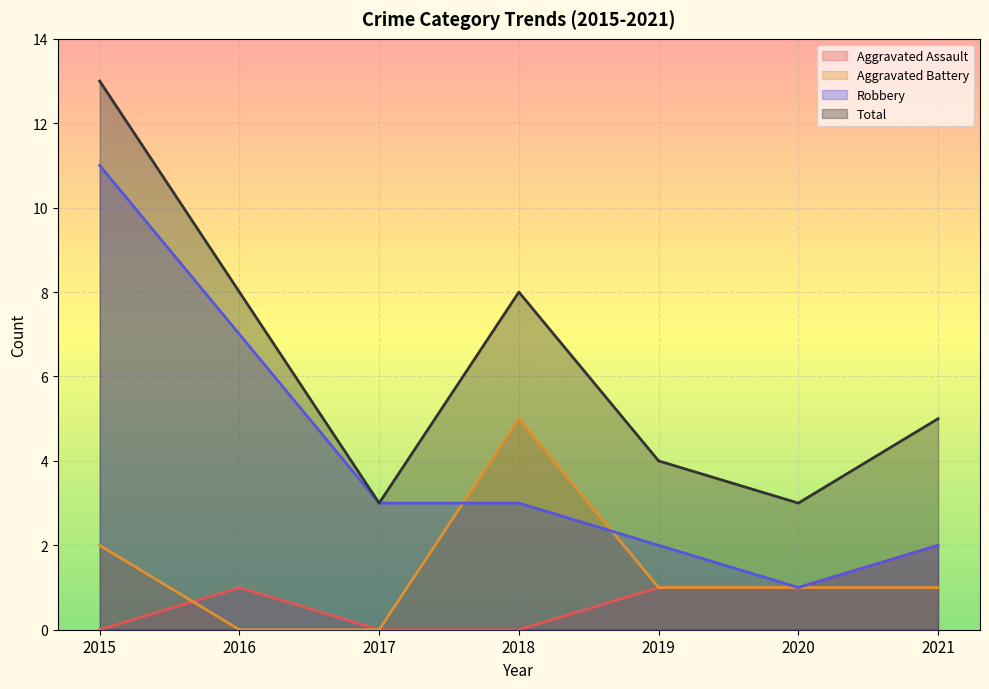

At which category does Total reach its first local valley?

2017